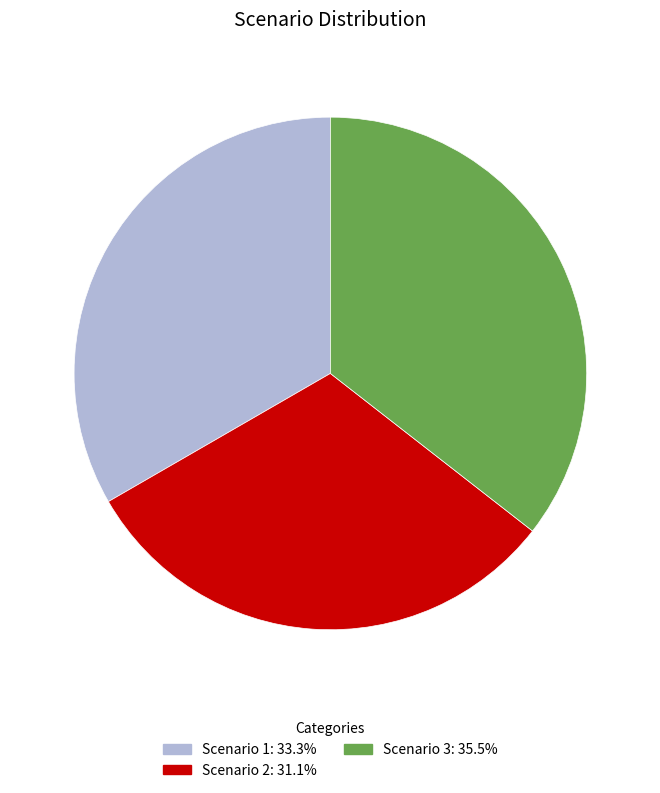

Count the number of slices in the pie.

3